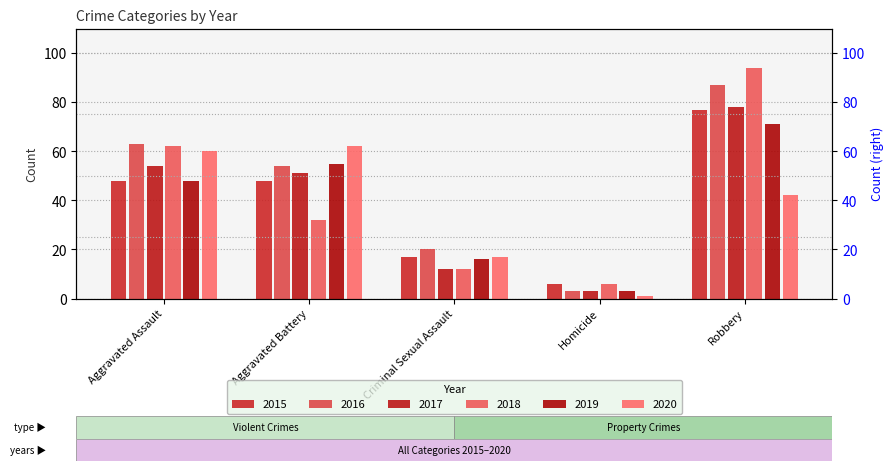

At which label does 2020 reach its minimum?

Homicide